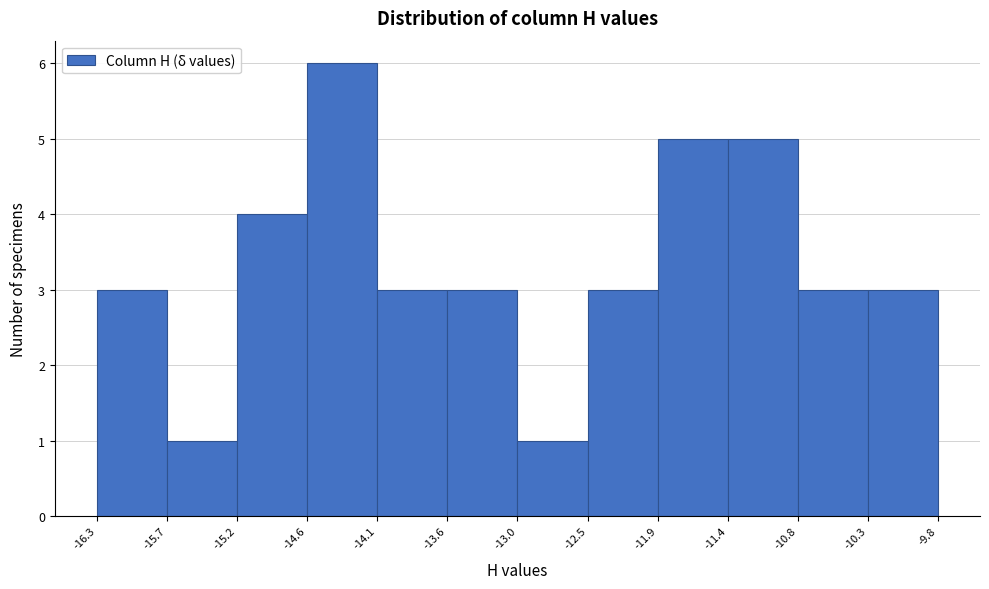

Reading left to right, transcribe this chart: for each bar, give the range it covers on the x-axis and its height. The values are not printed on the chart, so give them approximately, as read against the axis.

-16.3 to -15.7: 3
-15.7 to -15.2: 1
-15.2 to -14.6: 4
-14.6 to -14.1: 6
-14.1 to -13.6: 3
-13.6 to -13.0: 3
-13.0 to -12.5: 1
-12.5 to -11.9: 3
-11.9 to -11.4: 5
-11.4 to -10.8: 5
-10.8 to -10.3: 3
-10.3 to -9.8: 3